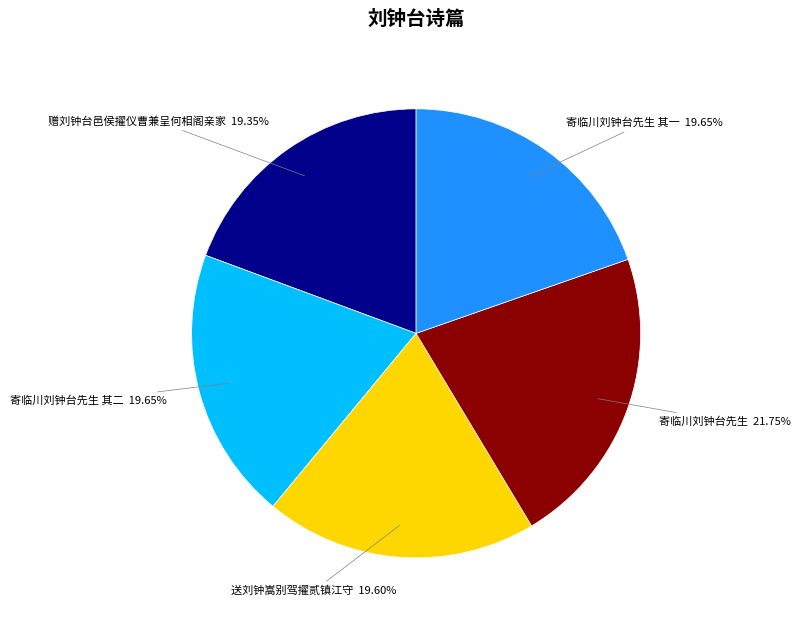

Between 寄临川刘钟台先生 其二 and 寄临川刘钟台先生, which is larger?

寄临川刘钟台先生